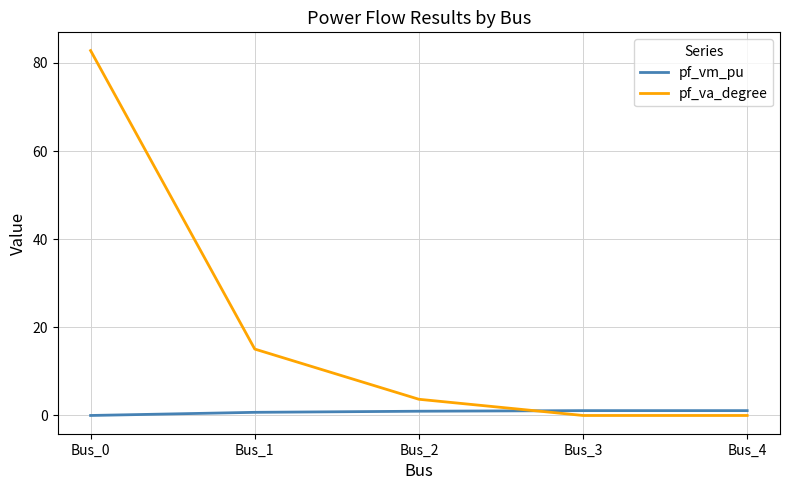

Where do pf_va_degree and pf_vm_pu first cross each other?

Bus_2 and Bus_3